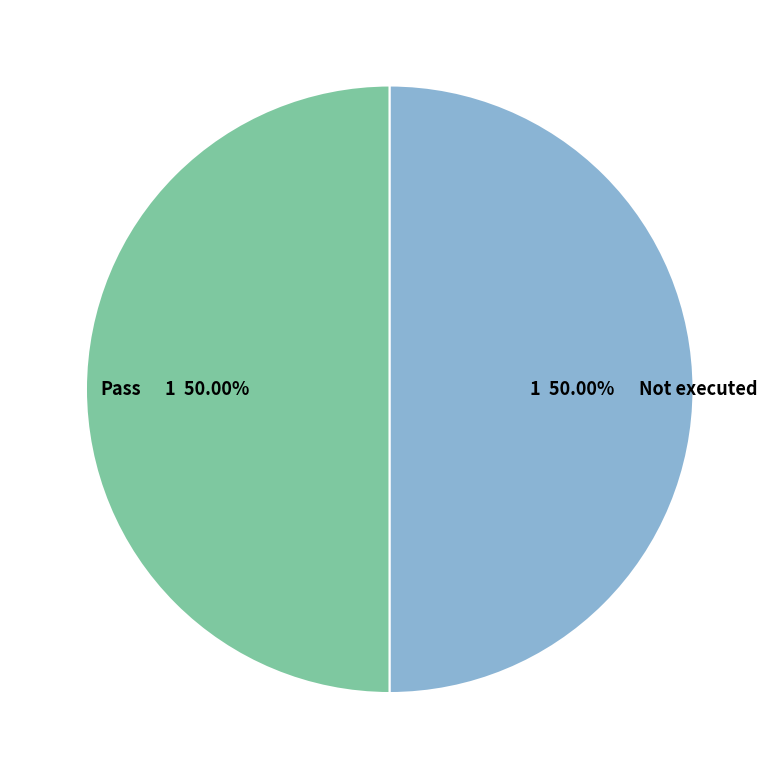

To the nearest percent, what is the average slice percentage?

50%